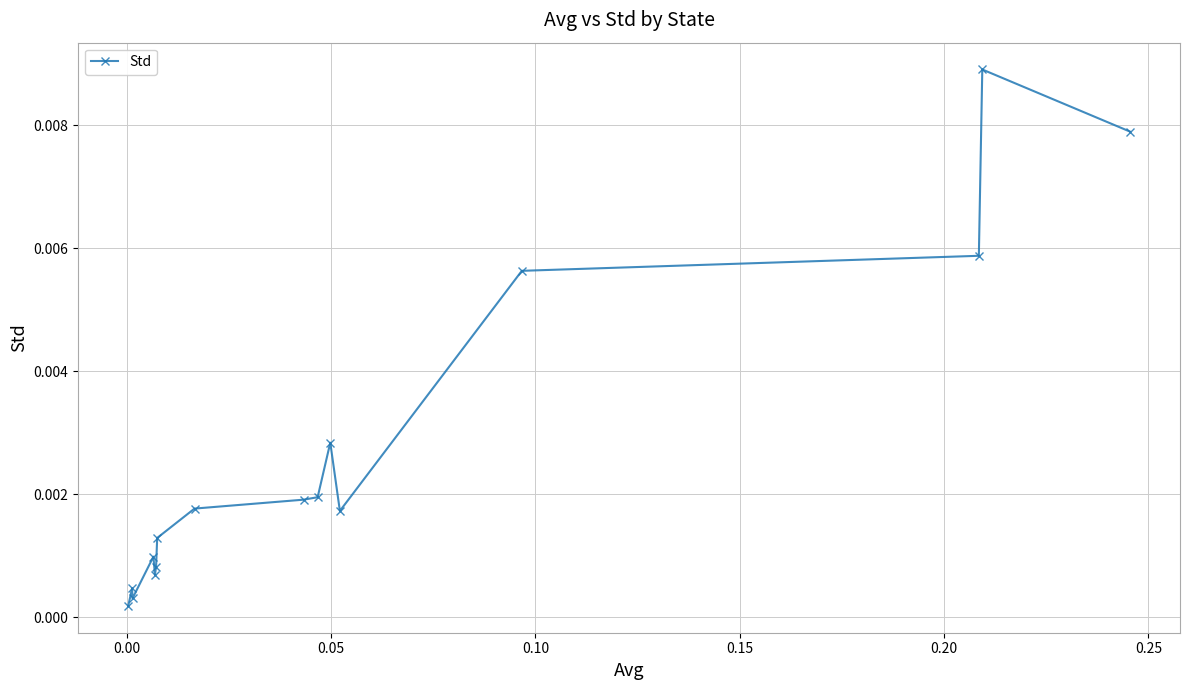

Is this an area chart (filled region under the line)?

No